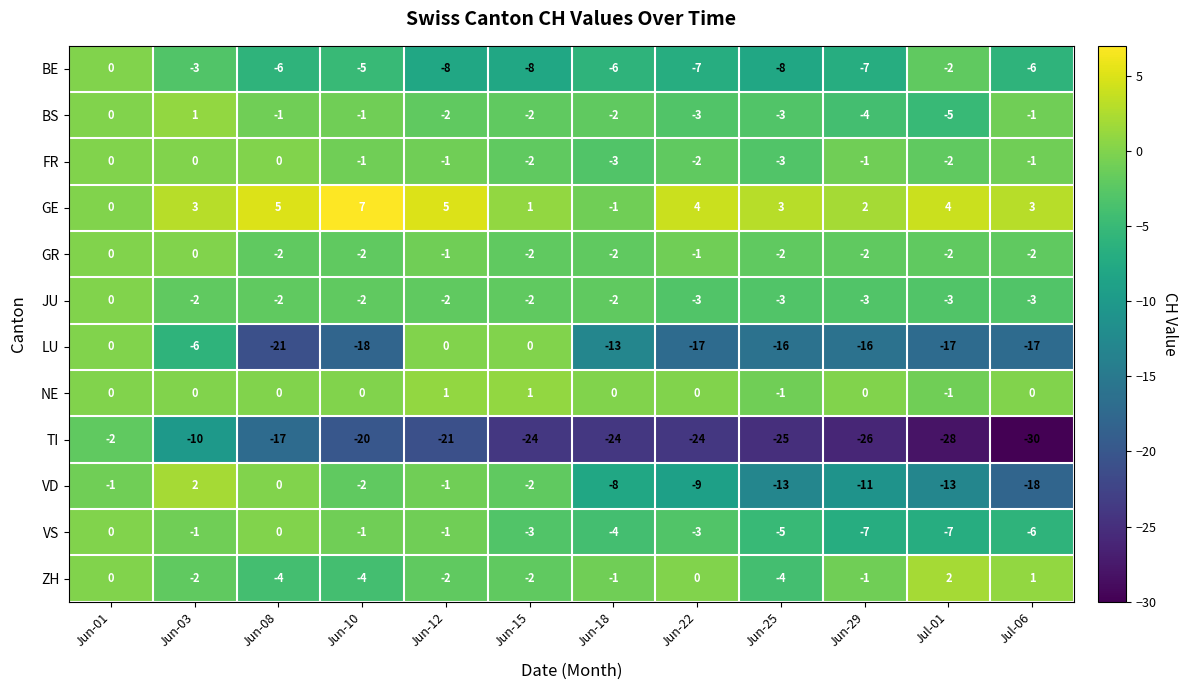

What is the greatest value displayed?

7